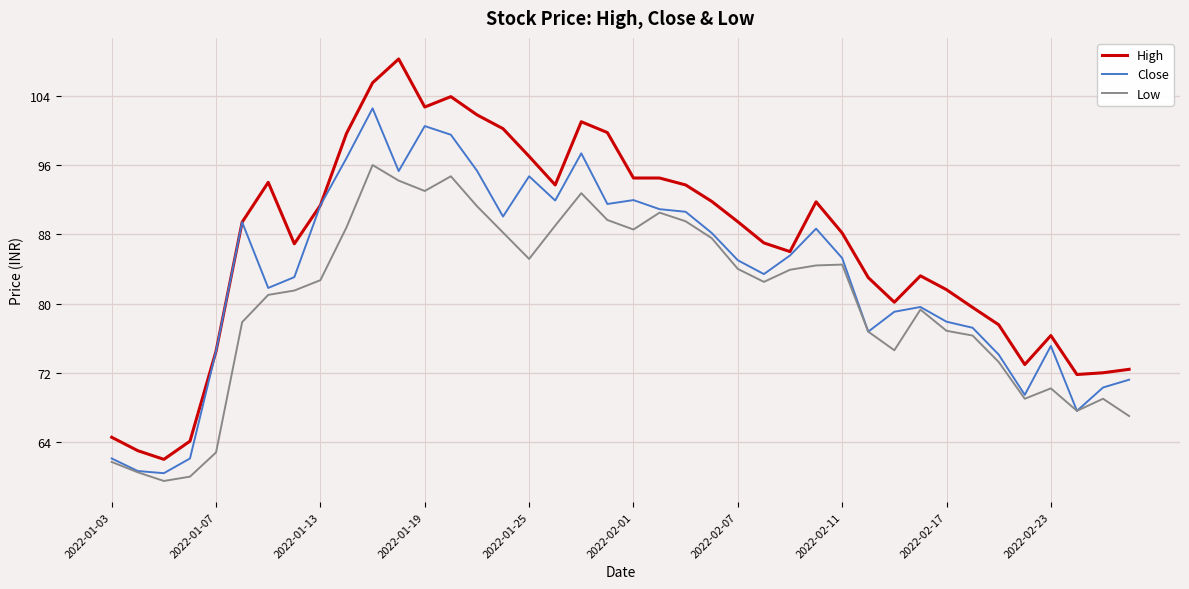

List the series in order of their overall mean, highest first.

High, Close, Low